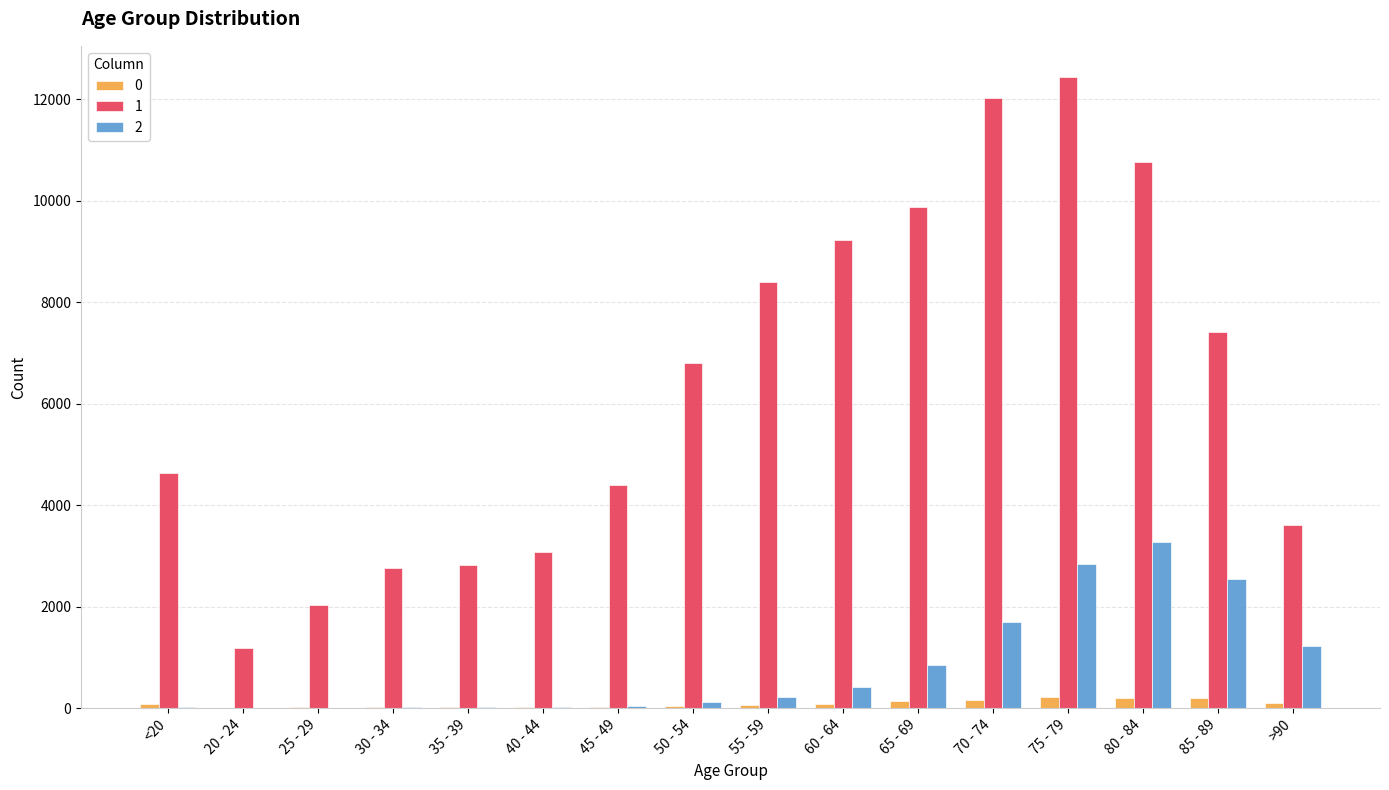

At which category is the sum across all series the highest?

75 - 79